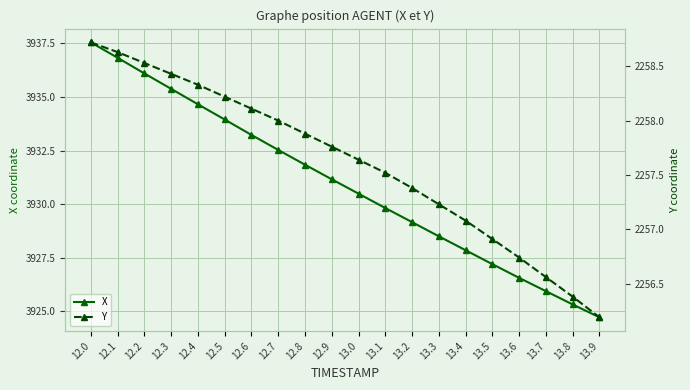

List the series in order of their peak value, highest first.

X, Y